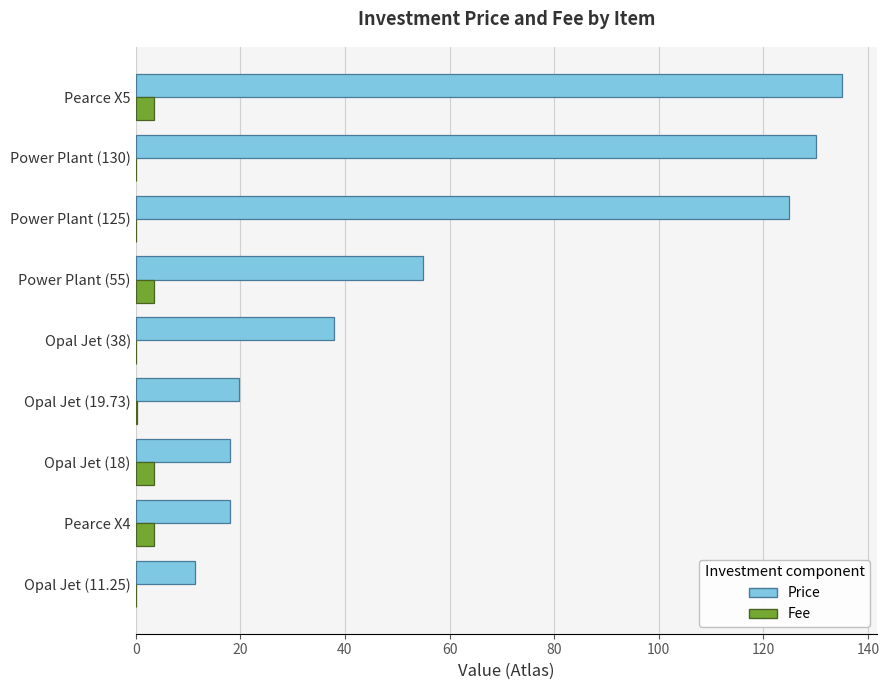

How many data points does each series have?

9